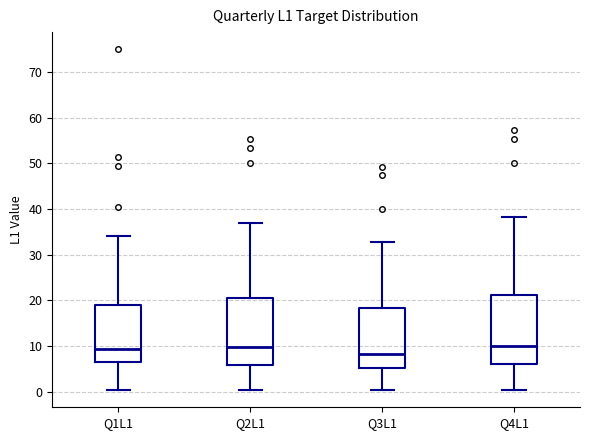

Reading left to right, transcribe this box plot: for each box, give where its median line is, the range the box spans, and where its two whiskers end, as read against the y-axis. The values are not printed on the chart, so give them approximately, as read against the axis.

Q1L1: median 9, box 7 to 19, whiskers 0 to 34
Q2L1: median 10, box 6 to 21, whiskers 0 to 37
Q3L1: median 8, box 5 to 18, whiskers 0 to 33
Q4L1: median 10, box 6 to 21, whiskers 0 to 38